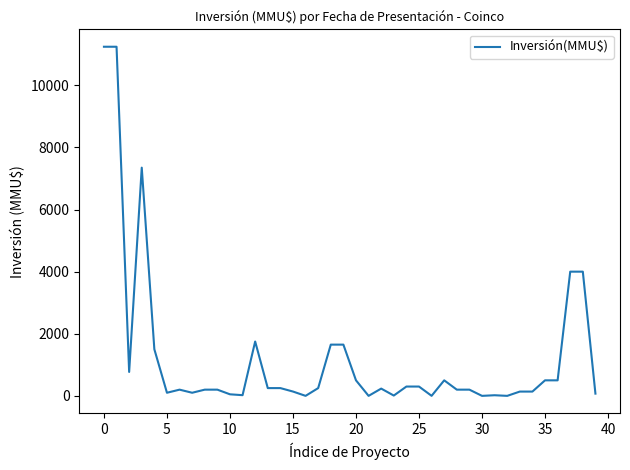

What is the difference between the maximum and minimum values?

11244